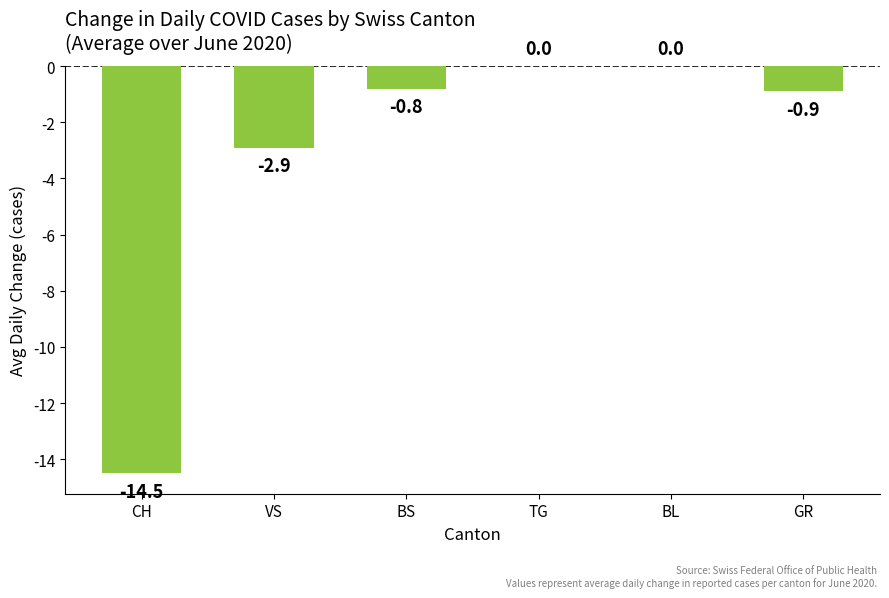

What is the sum of all values?

-19.1